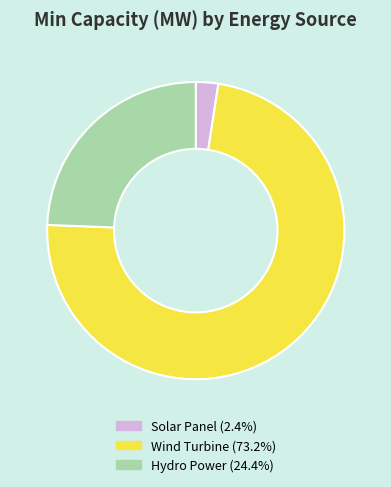

Do Hydro Power and Wind Turbine together represent more than half of the pie?

Yes